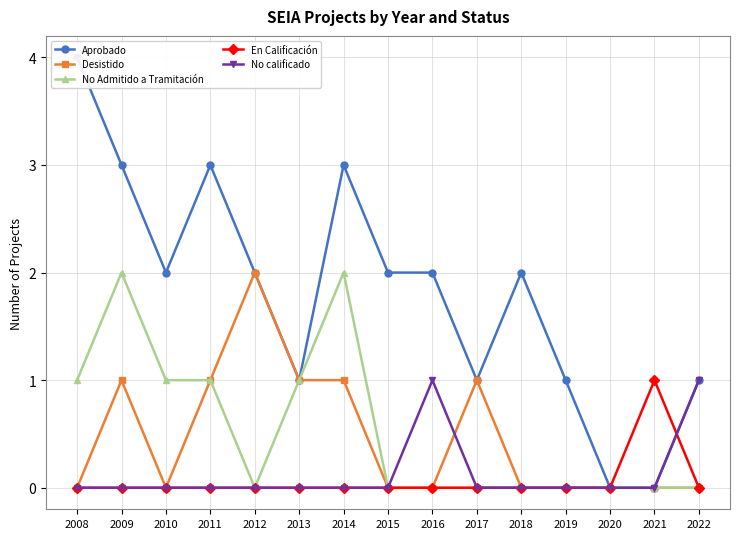

The value of No calificado at 2022 is 0. True or false?

False